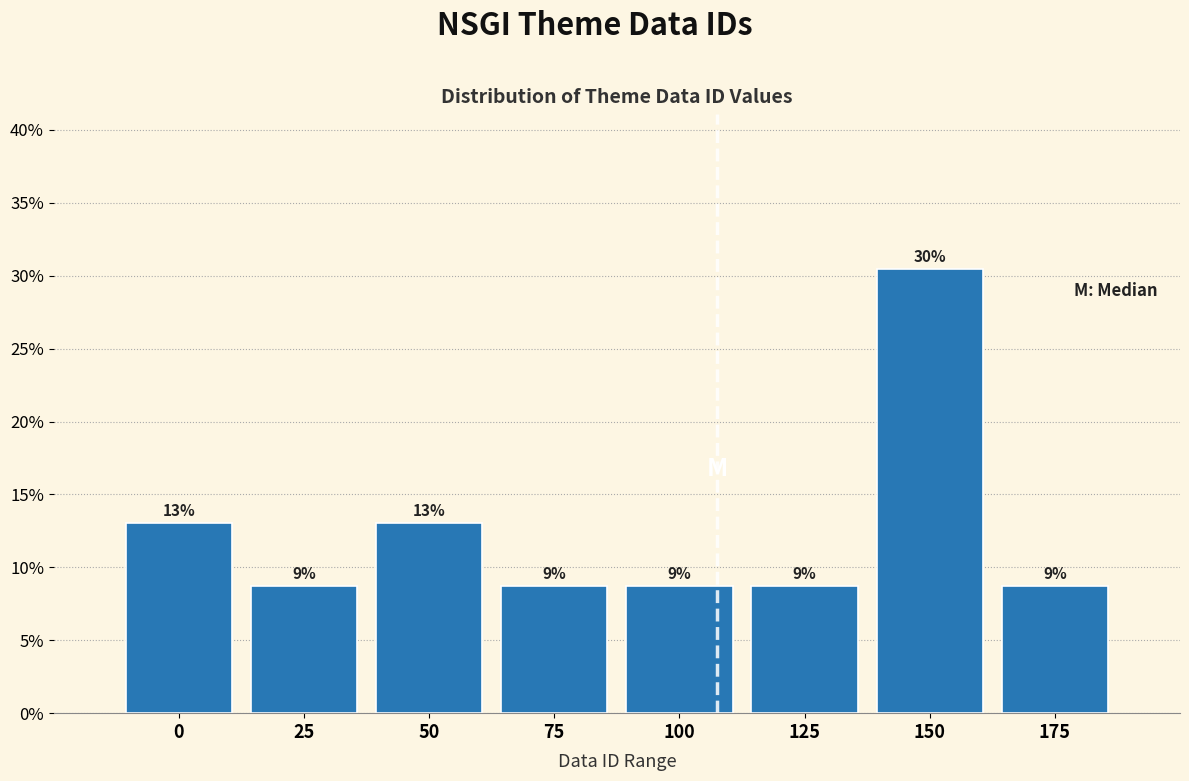

Does the chart contain any negative values?

No